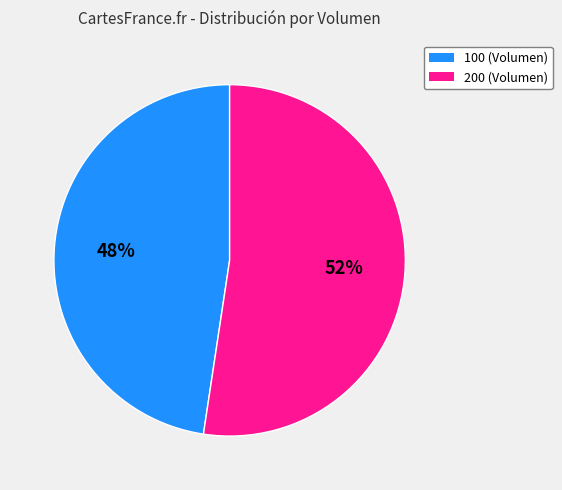

Which category has the smallest portion of the pie?

100